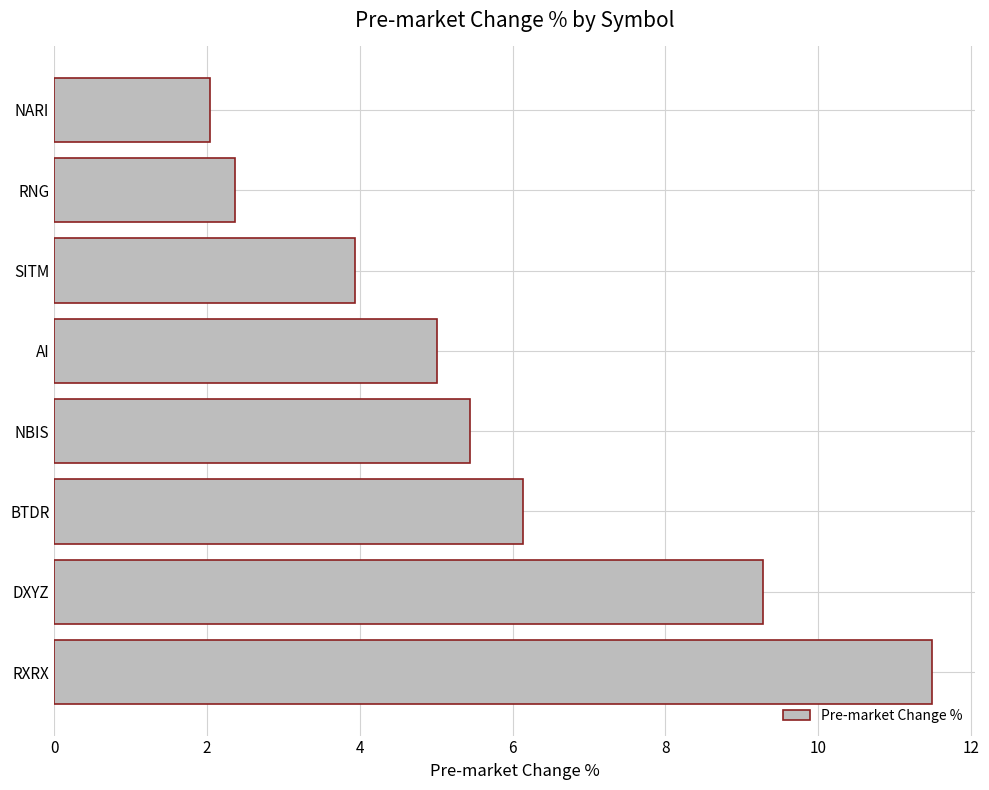

What is the difference between the second highest and minimum values?

7.2